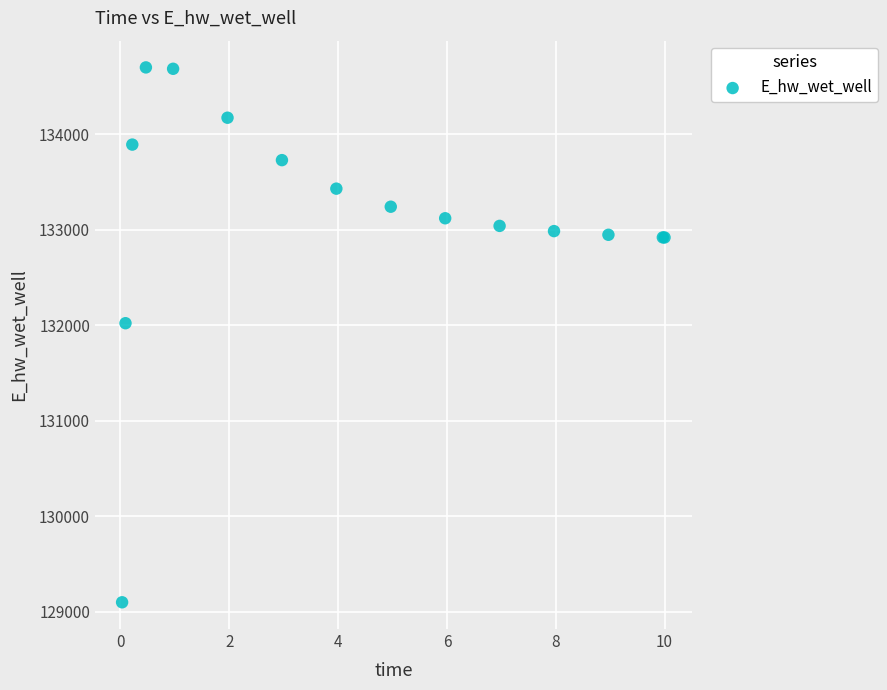

What Y value in the scatter plot is closest to 131898?

132020.5